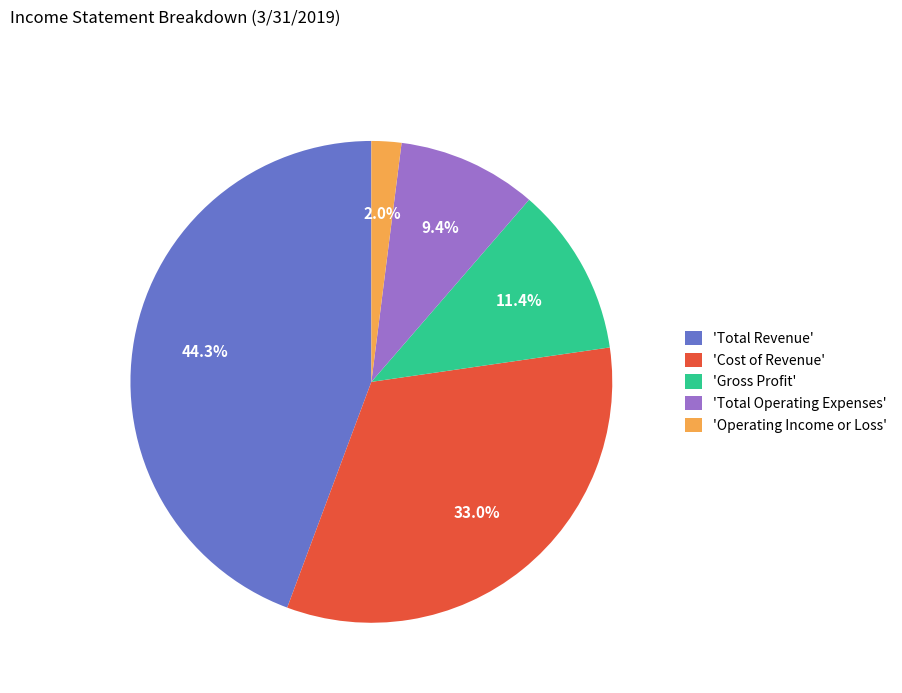

Combined, do 'Total Operating Expenses' and 'Operating Income or Loss' account for over 50%?

No